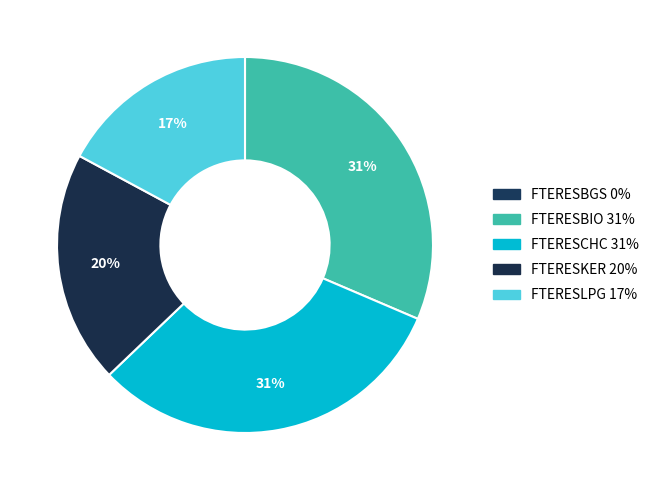

To the nearest percent, what percentage of the pie is FTERESKER?

20%